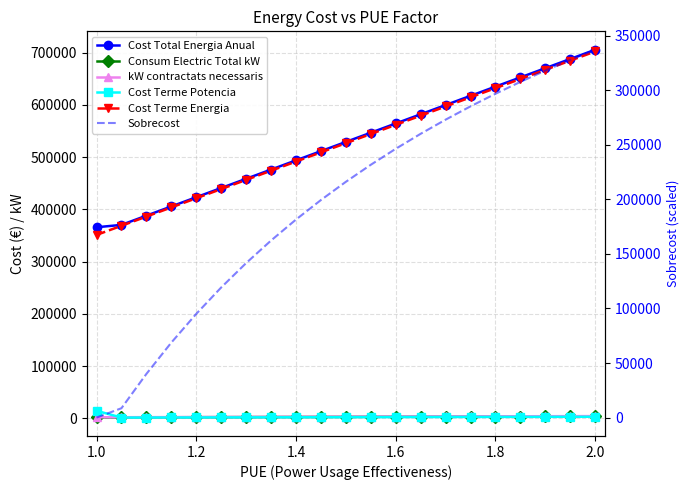

Is it true that Cost Terme Energia equals 758477.5 at 2.2?

False